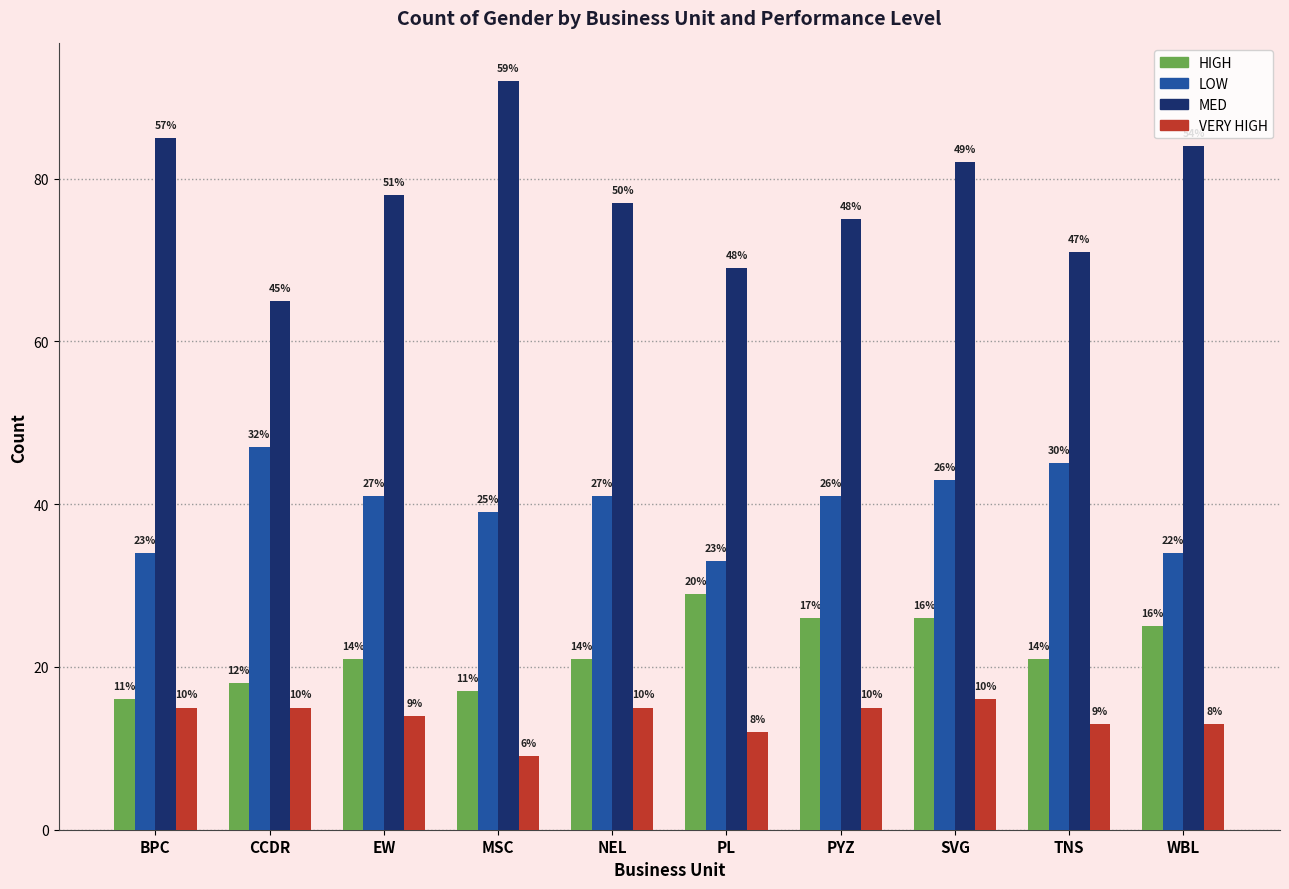

Which series has the widest spread of values?

MED